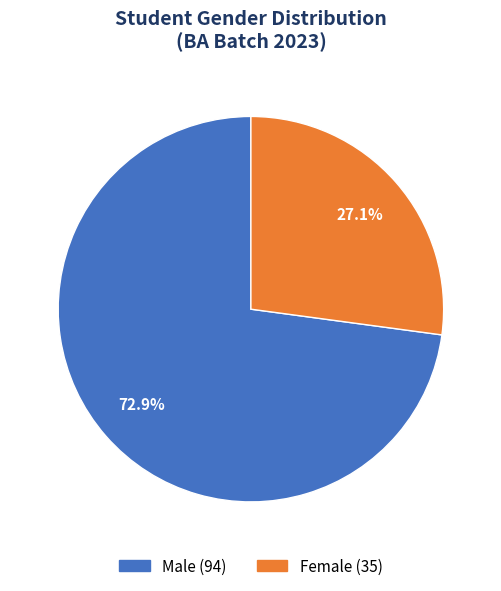

Count the number of slices in the pie.

2